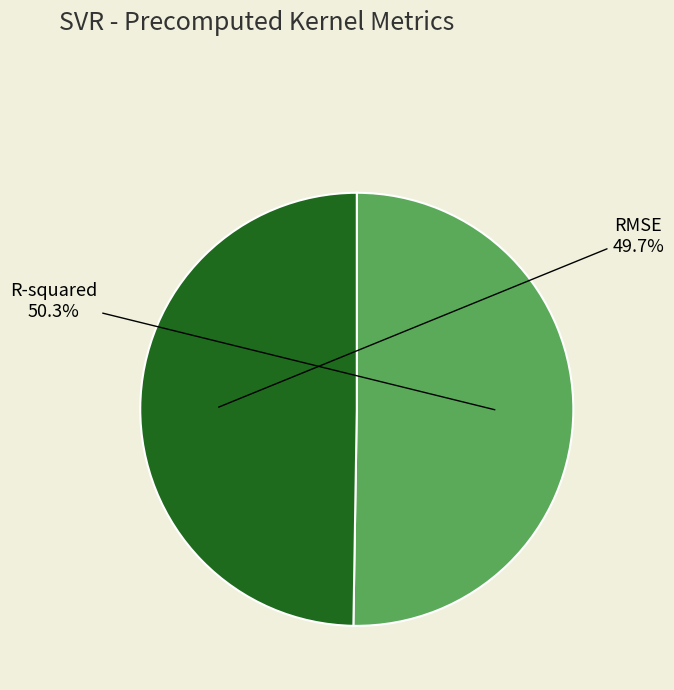

How many segments does this pie chart have?

2